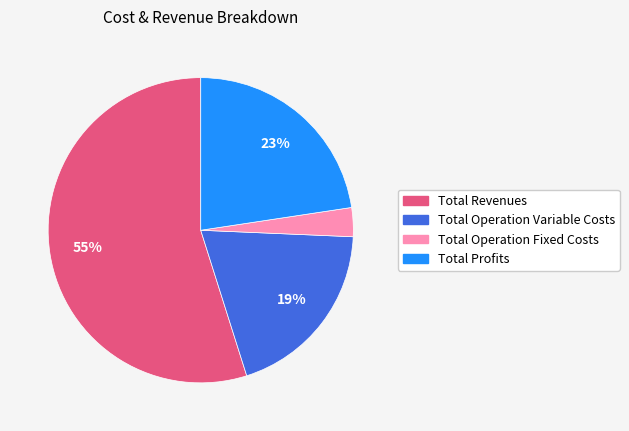

How many slices are in this pie chart?

4